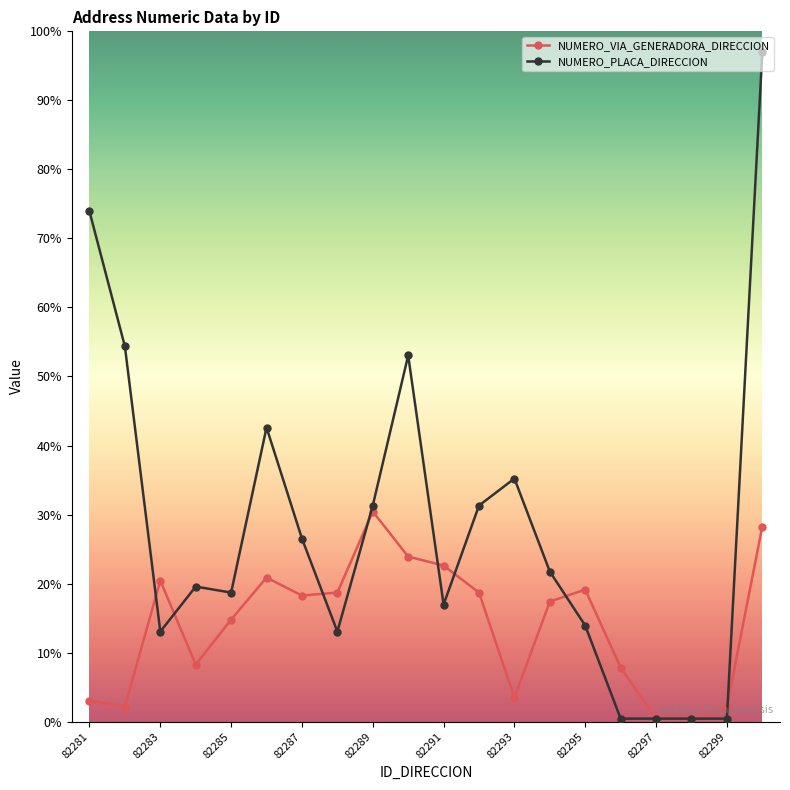

Which series ends up on top after the final intersection of NUMERO_PLACA_DIRECCION and NUMERO_VIA_GENERADORA_DIRECCION?

NUMERO_PLACA_DIRECCION